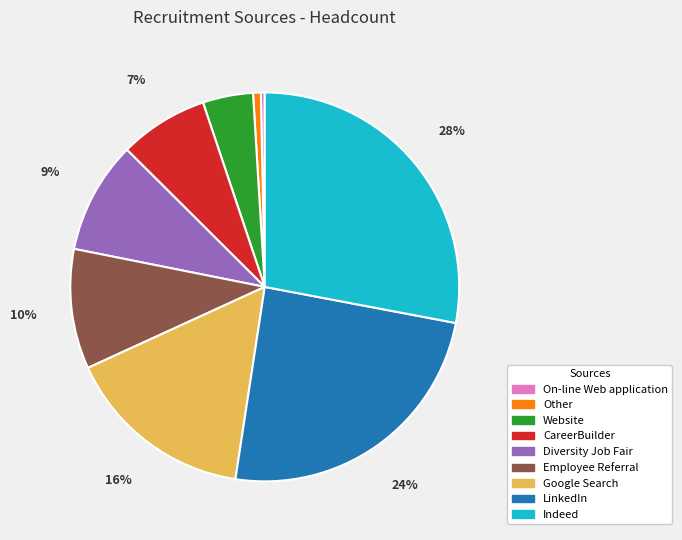

How many segments does this pie chart have?

9